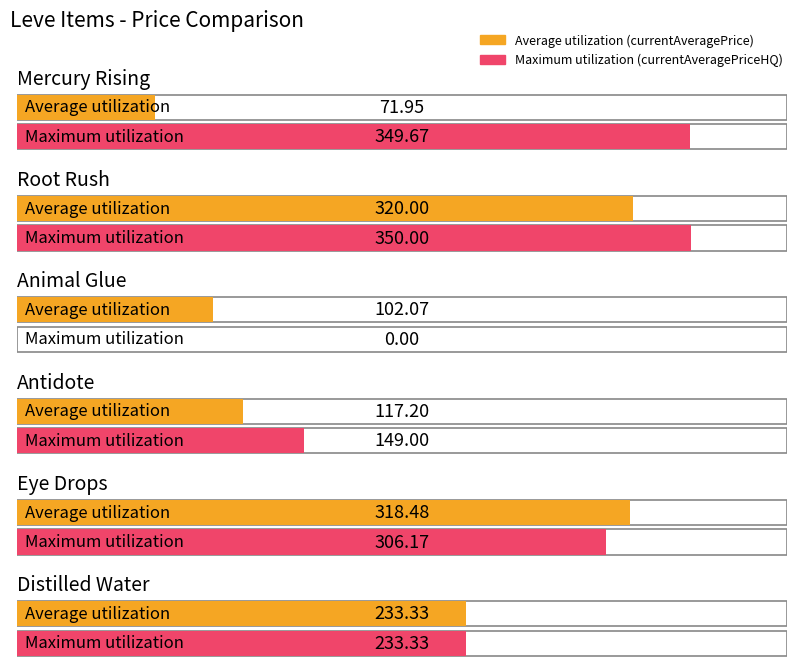

What is the label of the 3rd bar from the left?

Animal Glue